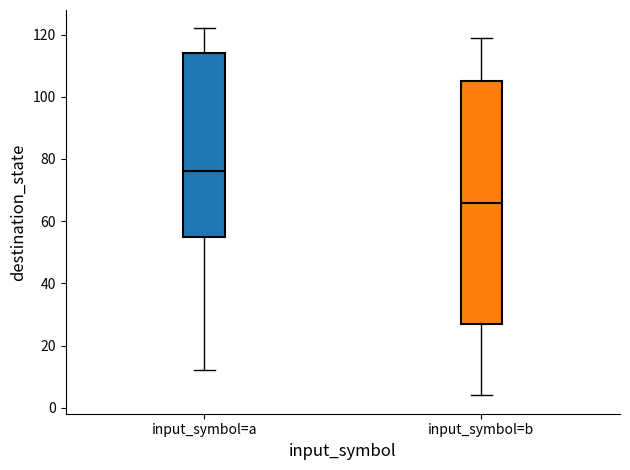

Which box's median line is the lowest?

input_symbol=b